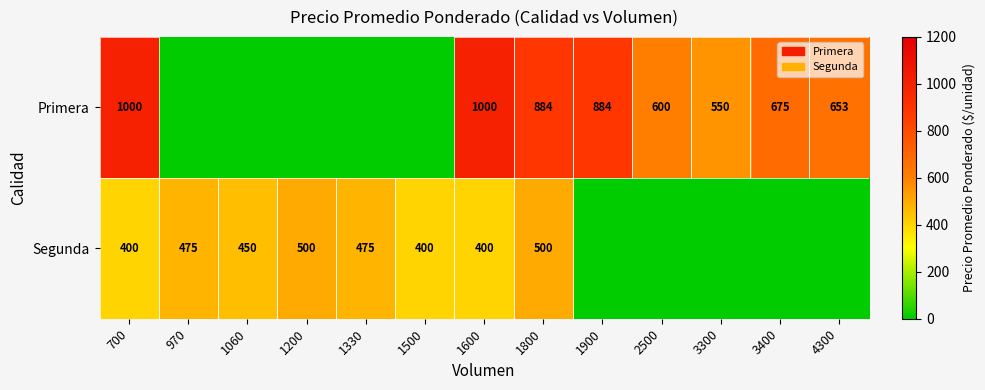

True or false: Segunda has a value of 450 at 1060.

True